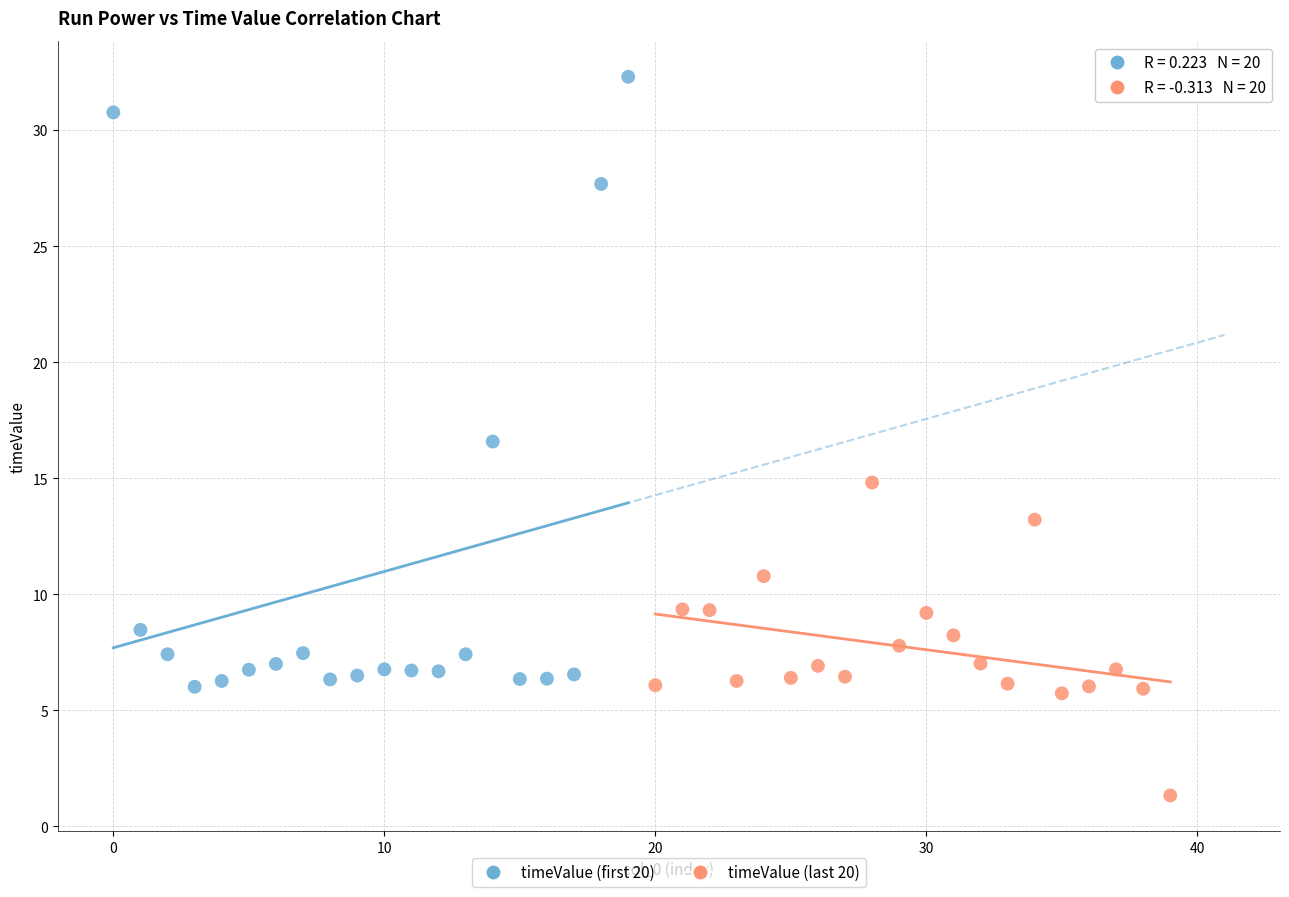

Which series reaches the maximum Y coordinate?

timeValue (first 20)